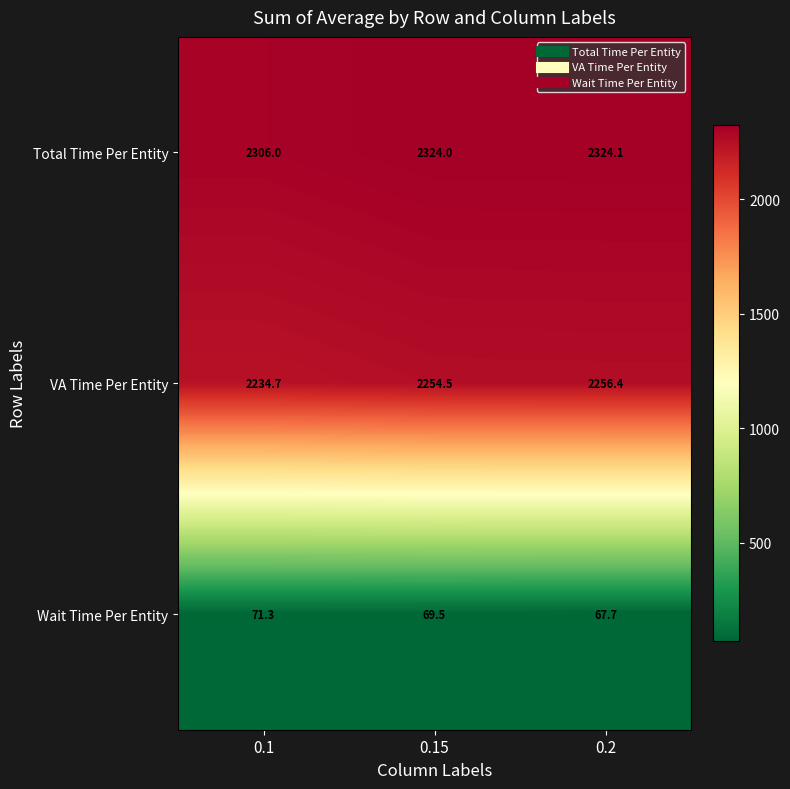

What is the average value of the Total Time Per Entity series?

2318.0